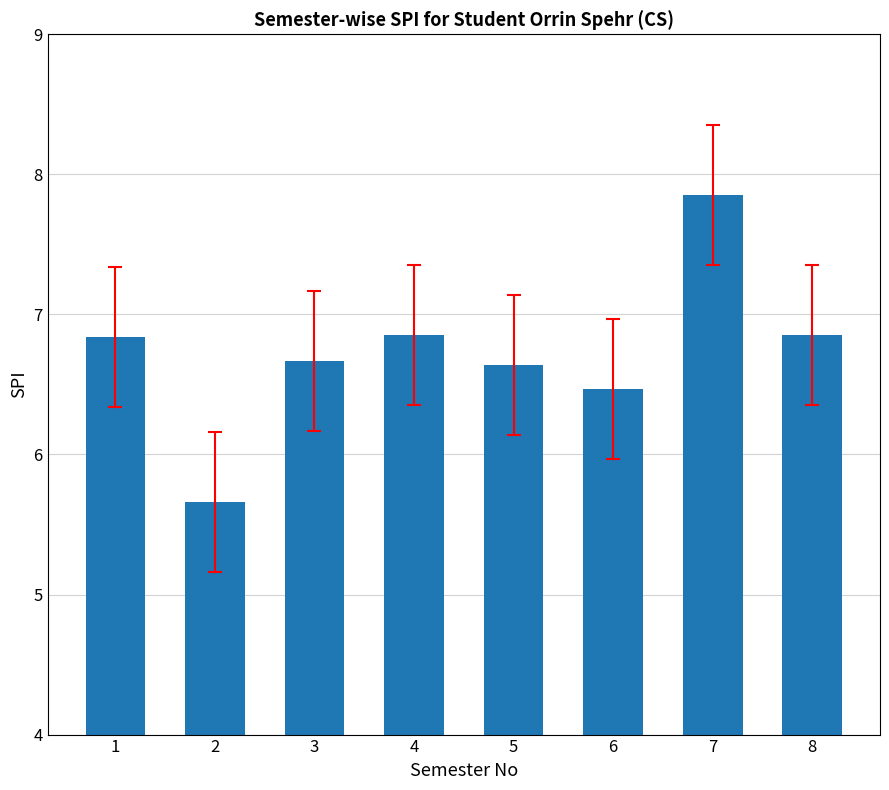

What is the value of the 3rd bar from the left?

6.7